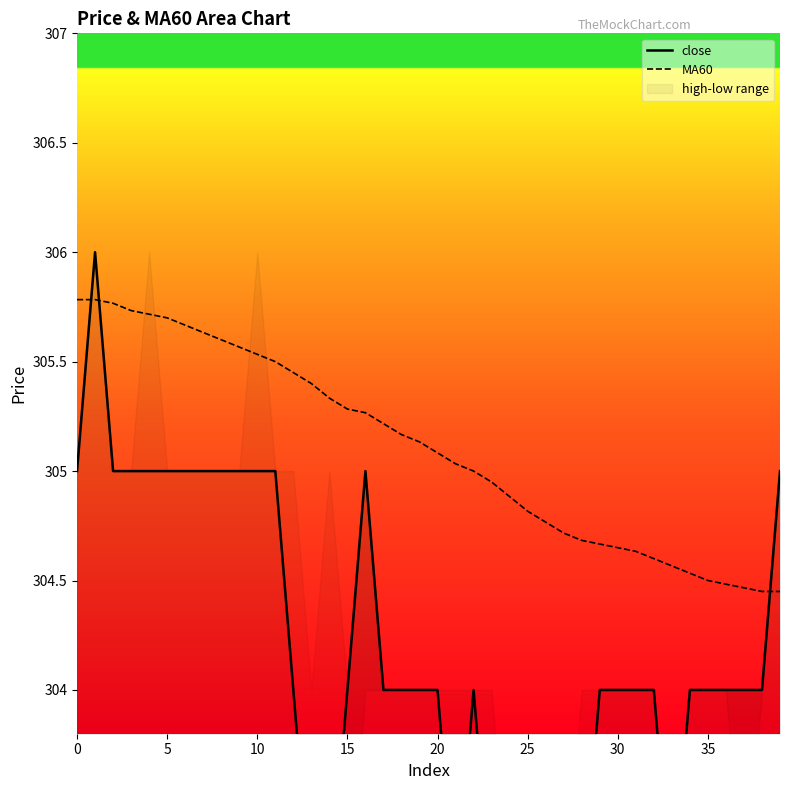

Does the chart have visible grid lines?

No